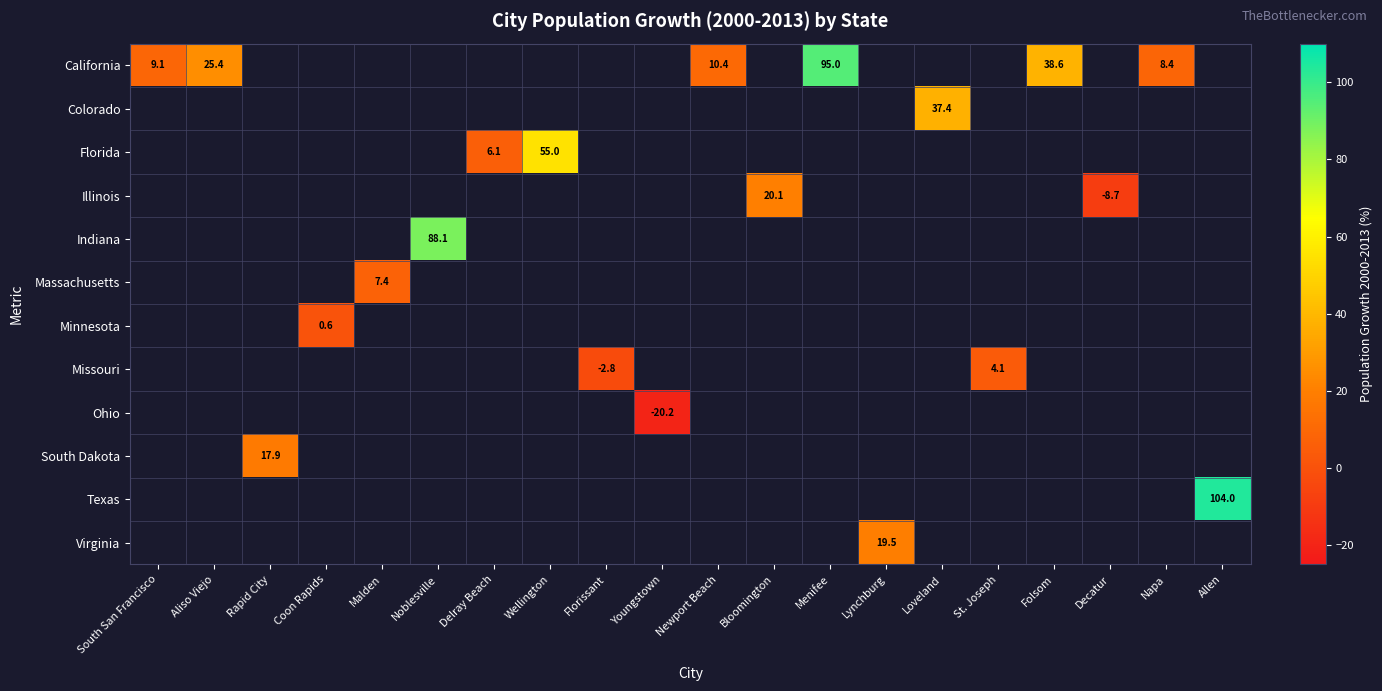

The value of Indiana at Noblesville is 88.1. True or false?

True